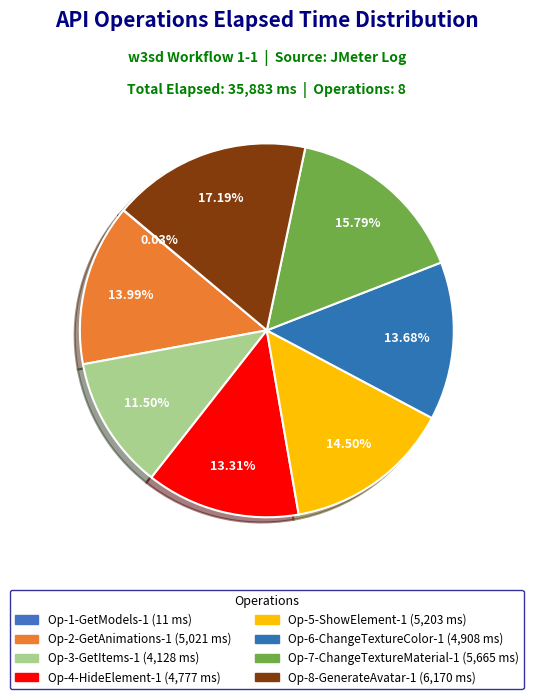

Approximately how many times larger is the value at Op-5-ShowElement-1 compared to Op-8-GenerateAvatar-1?

0.8